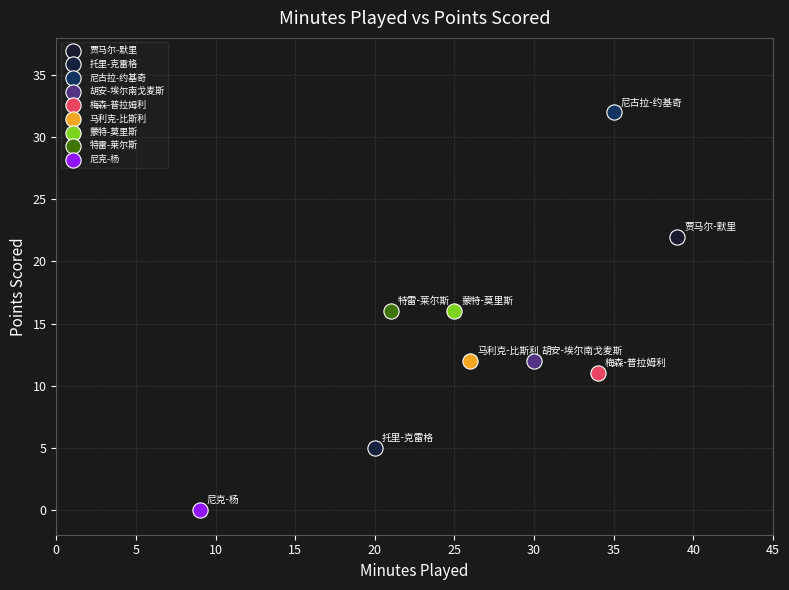

Which series reaches the minimum Y coordinate?

尼克-杨